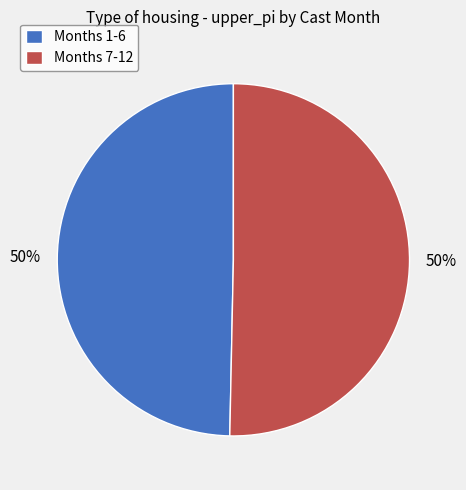

What percentage is the Months 1-6 slice, to the nearest percent?

50%